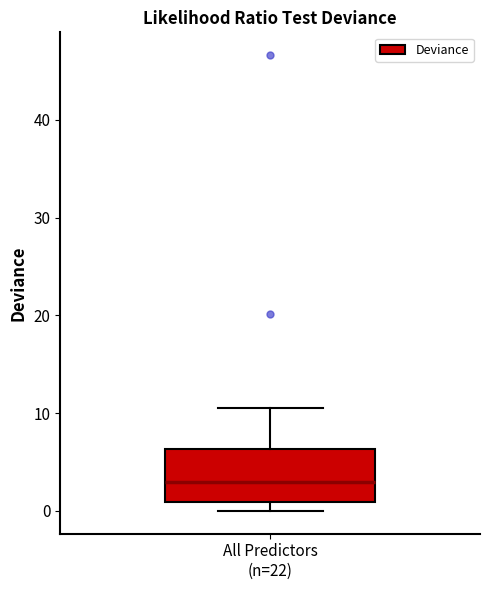

Transcribe this box plot: give where the median line is, the range the box spans, and where the two whiskers end, as read against the y-axis. The values are not printed on the chart, so give them approximately, as read against the axis.

median 3, box 1 to 6, whiskers 0 to 11